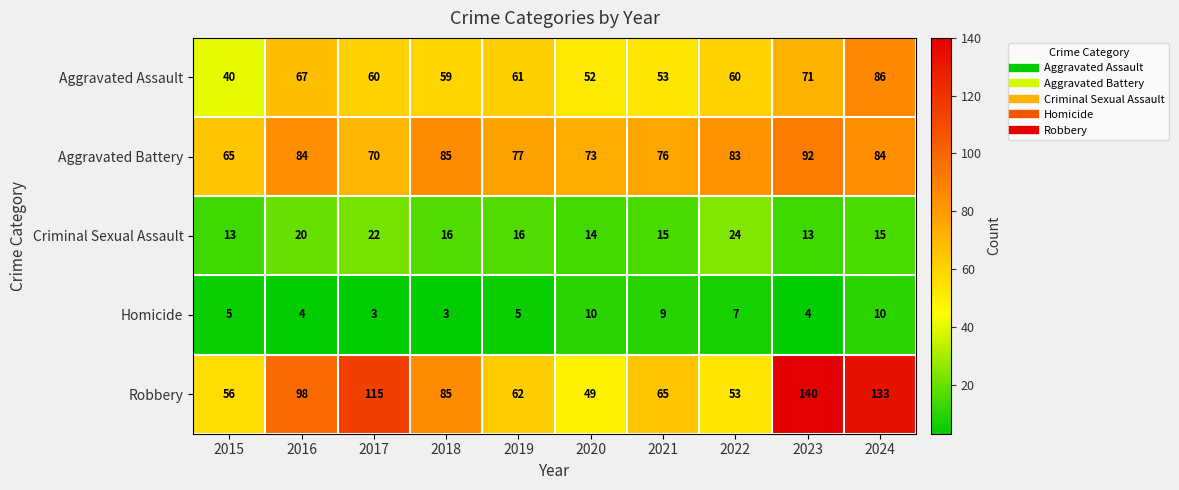

Which category has the highest value across all series?

2023